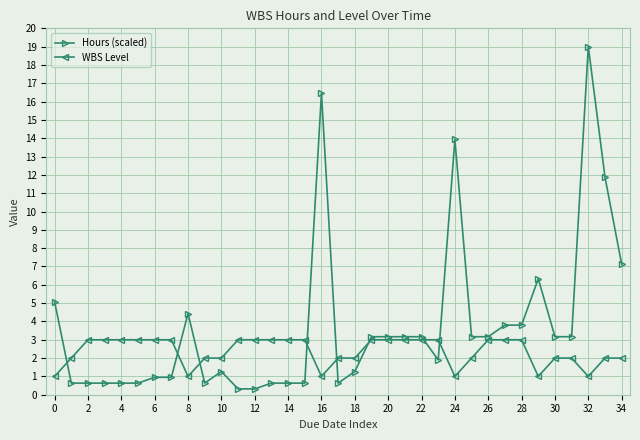

Rank the series by their average value, from lowest to highest.

WBS Level, Hours (scaled)